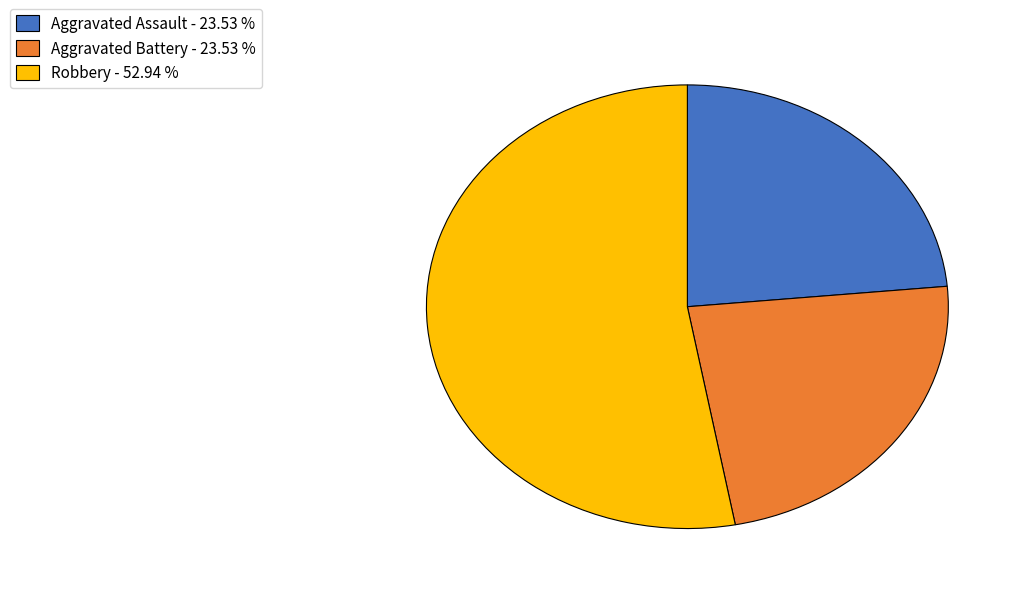

Does any single category account for the majority?

Yes